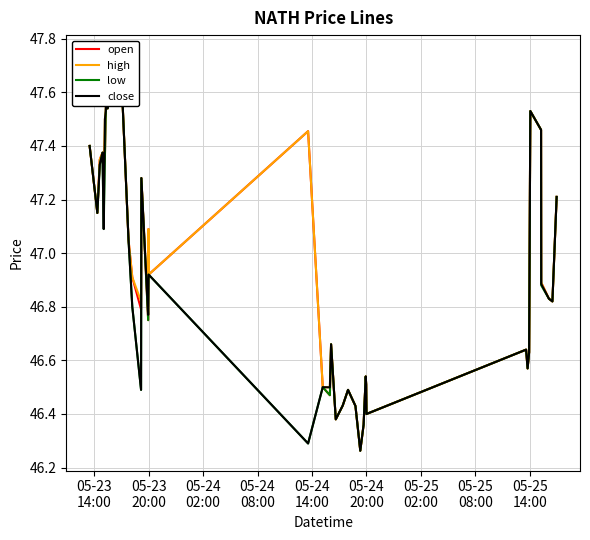

In high, how many points are higher than both neighbors (excluding endpoints)?

11